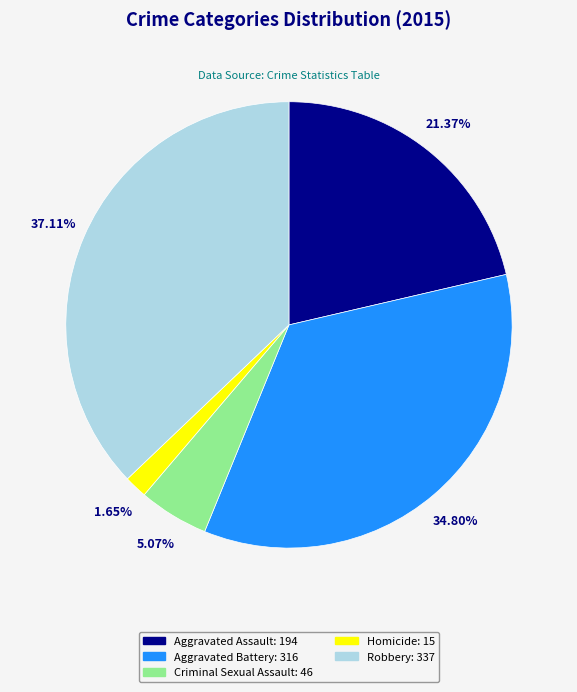

Rank the categories by value from highest to lowest.

Robbery, Aggravated Battery, Aggravated Assault, Criminal Sexual Assault, Homicide